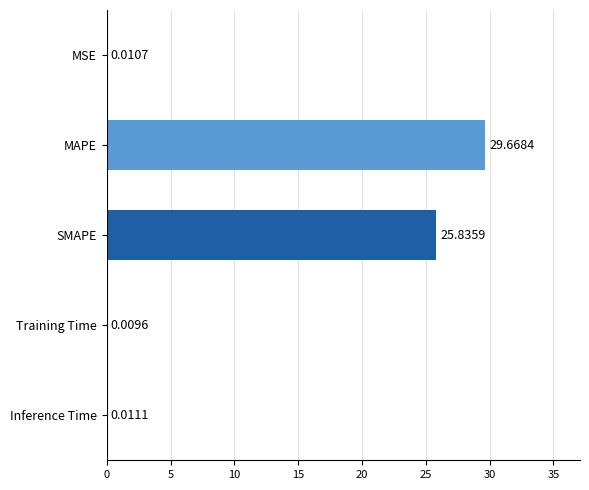

What is the sum of all values?

55.5